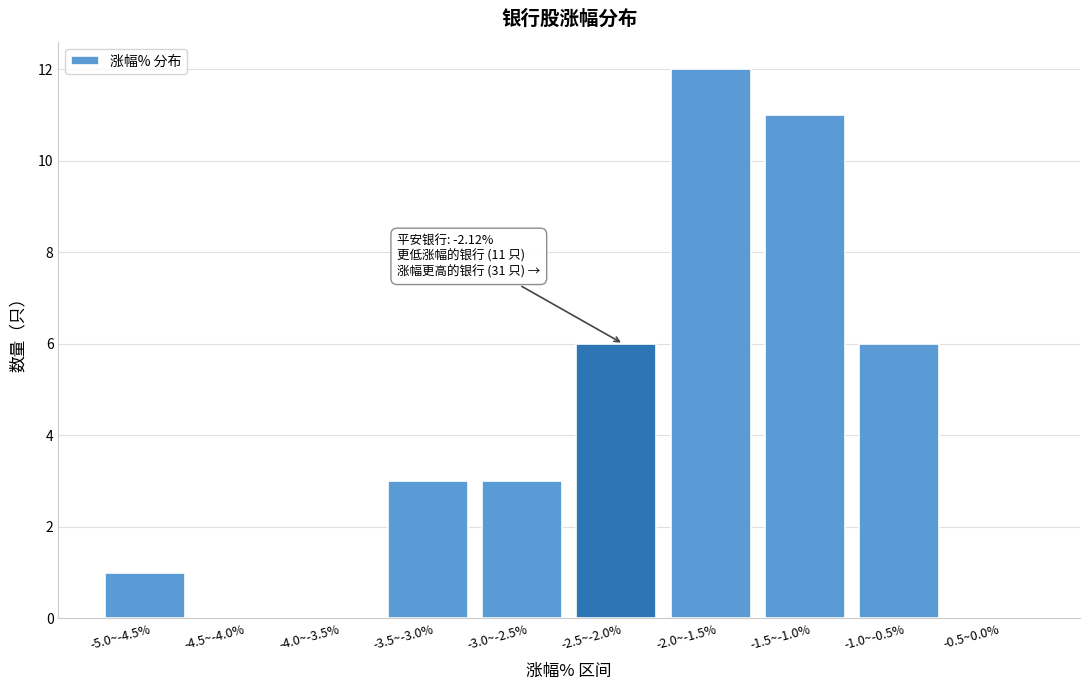

Reading left to right, extract all data points from this chart.

-5.0~-4.5%=1	-4.5~-4.0%=0	-4.0~-3.5%=0	-3.5~-3.0%=3	-3.0~-2.5%=3	-2.5~-2.0%=6	-2.0~-1.5%=12	-1.5~-1.0%=11	-1.0~-0.5%=6	-0.5~0.0%=0